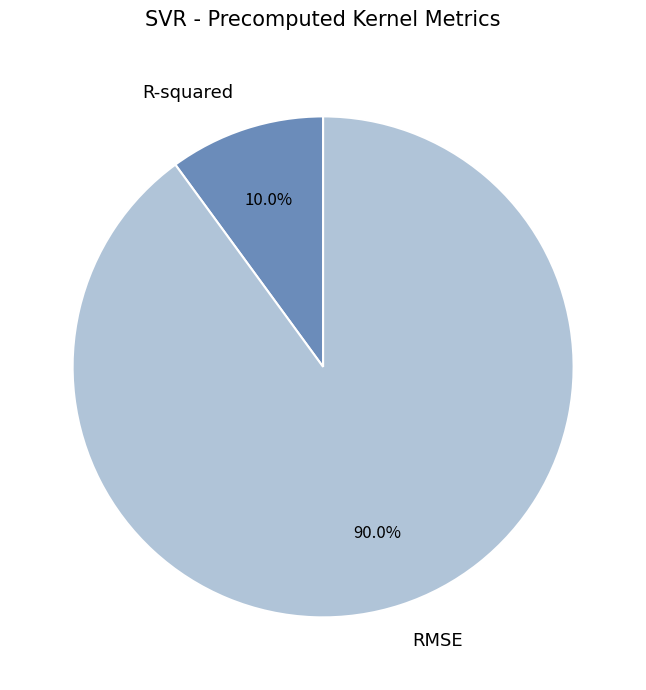

Is there a majority slice in this chart?

Yes